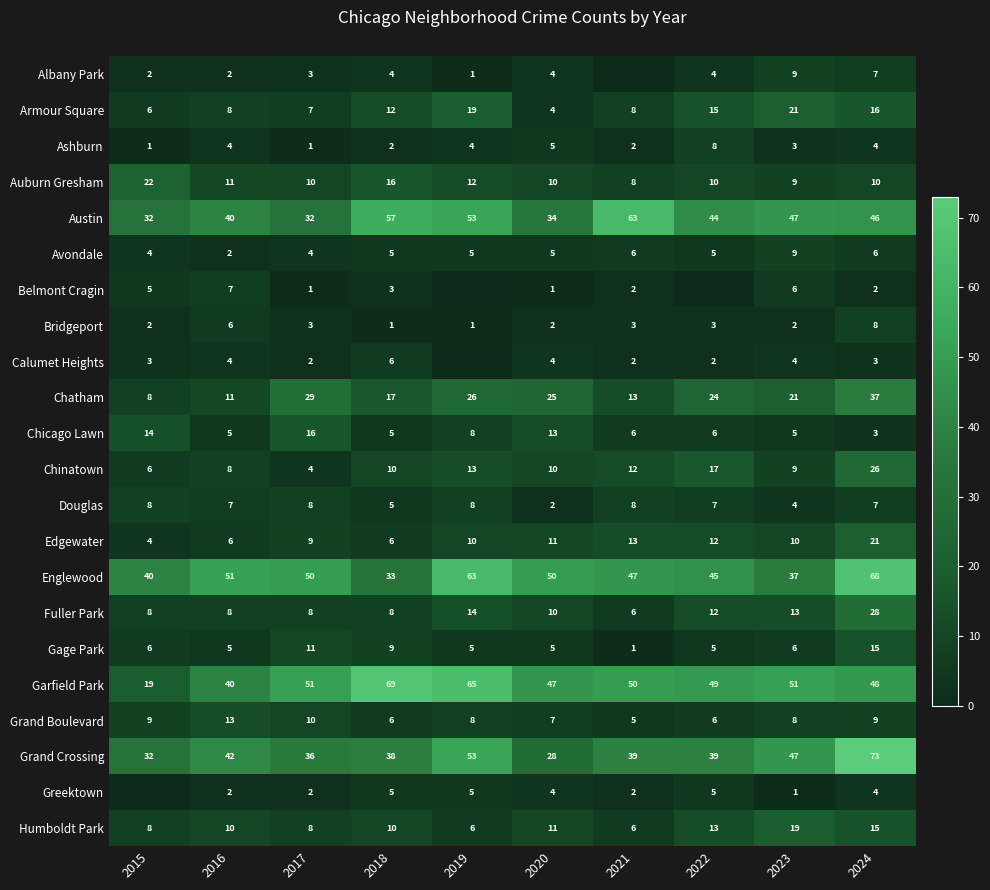

True or false: Fuller Park has a value of 19 at 2023.

False